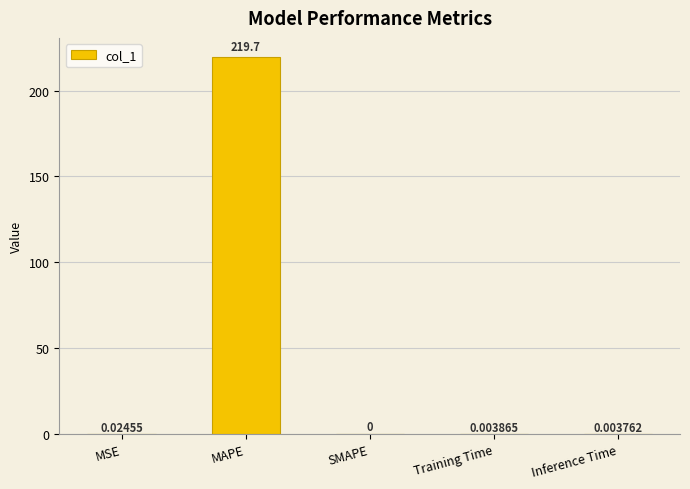

Which label corresponds to the largest value in the chart?

MAPE